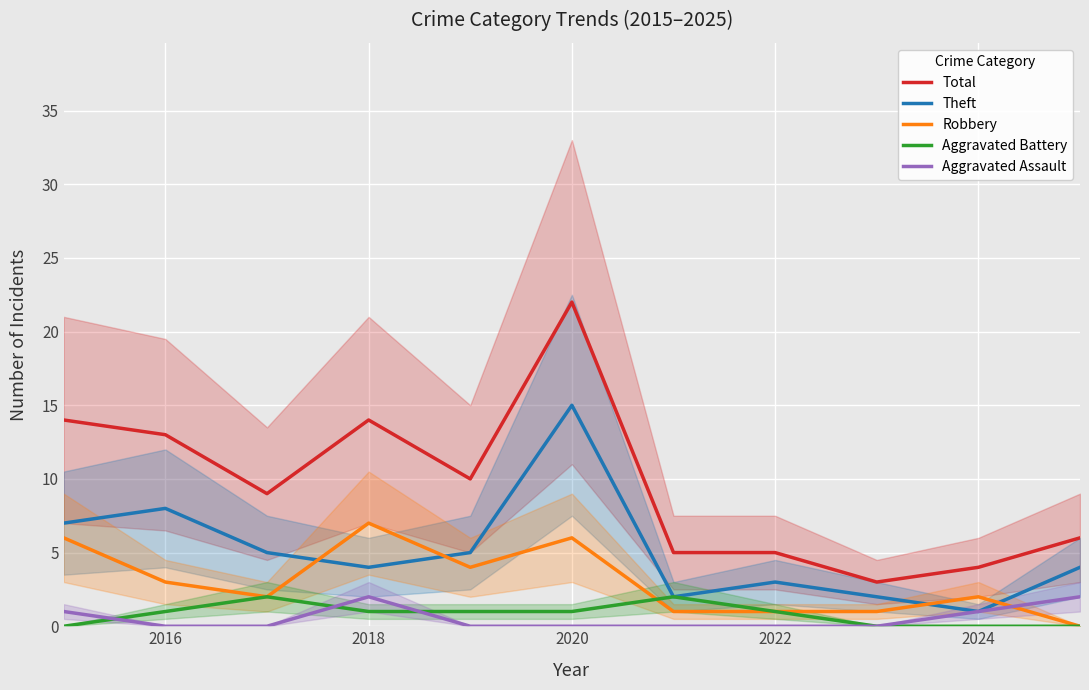

Rank the series by their maximum value, from highest to lowest.

Total, Theft, Robbery, Aggravated Battery, Aggravated Assault